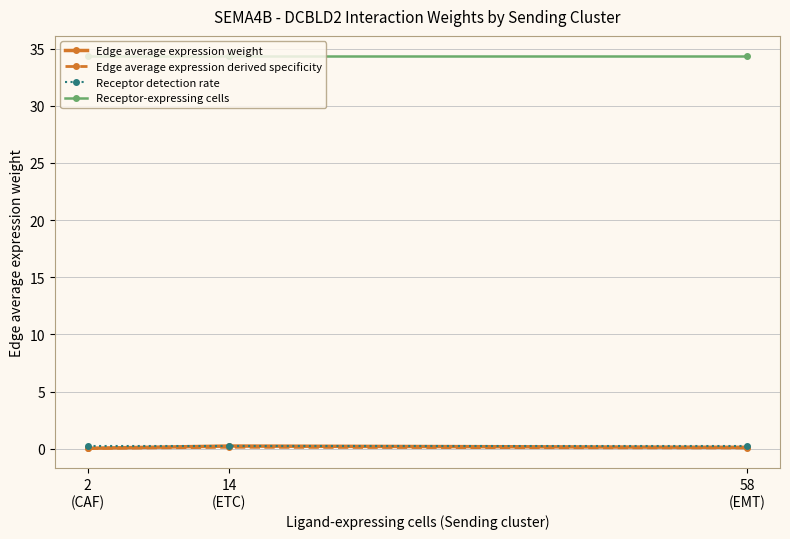

Which series has the largest total across all categories?

Receptor-expressing cells